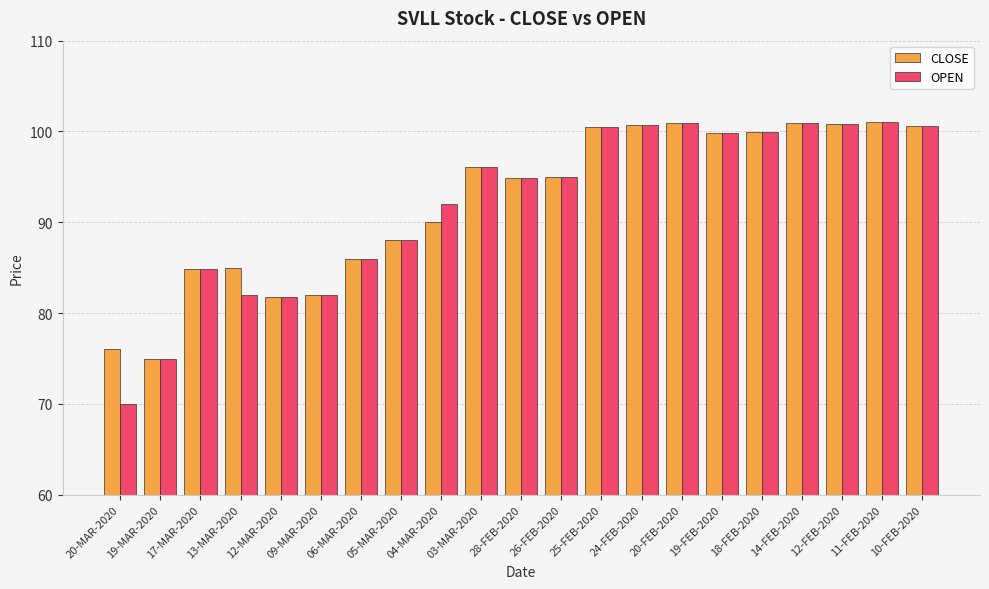

What is the value of the CLOSE bar at the 12th from the left?

95.0